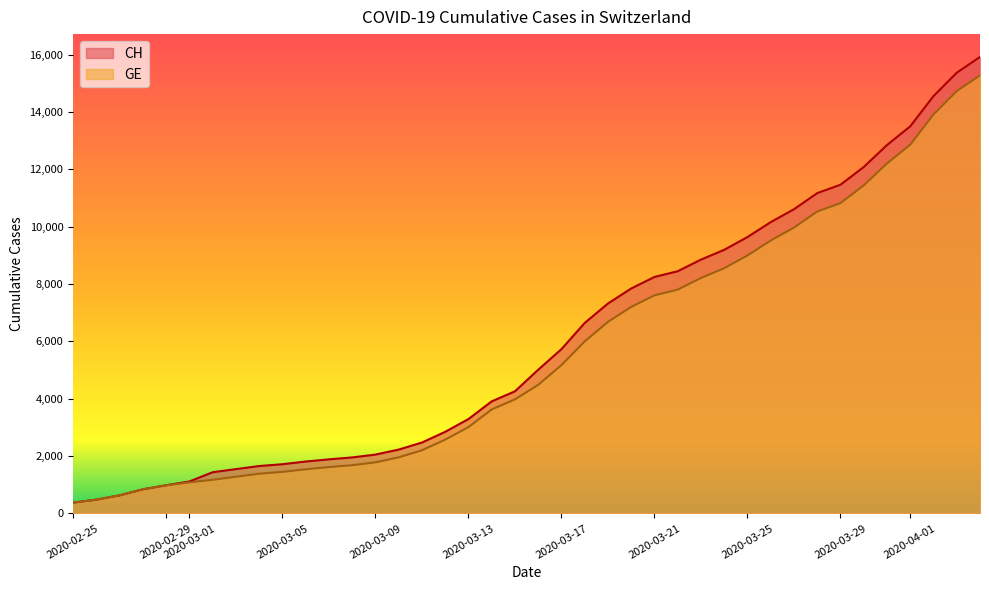

At which label is CH closest to 8150?

2020-03-21